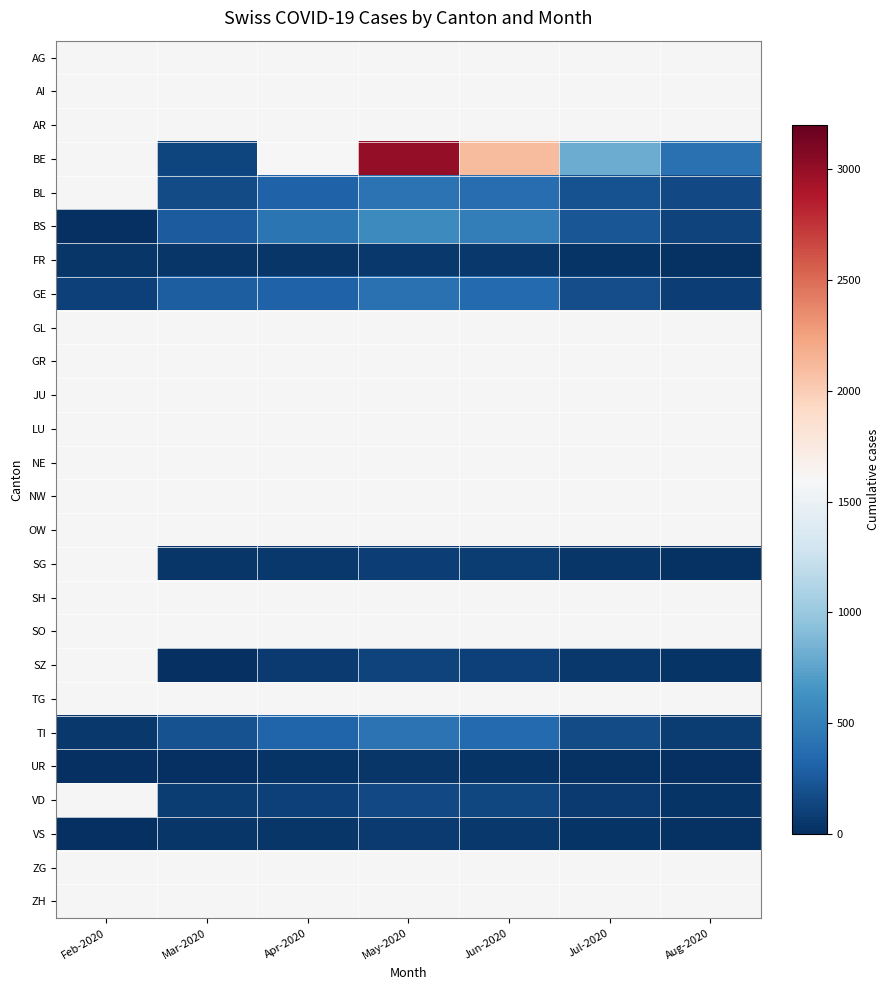

At which category does the chart reach its peak across all series?

May-2020